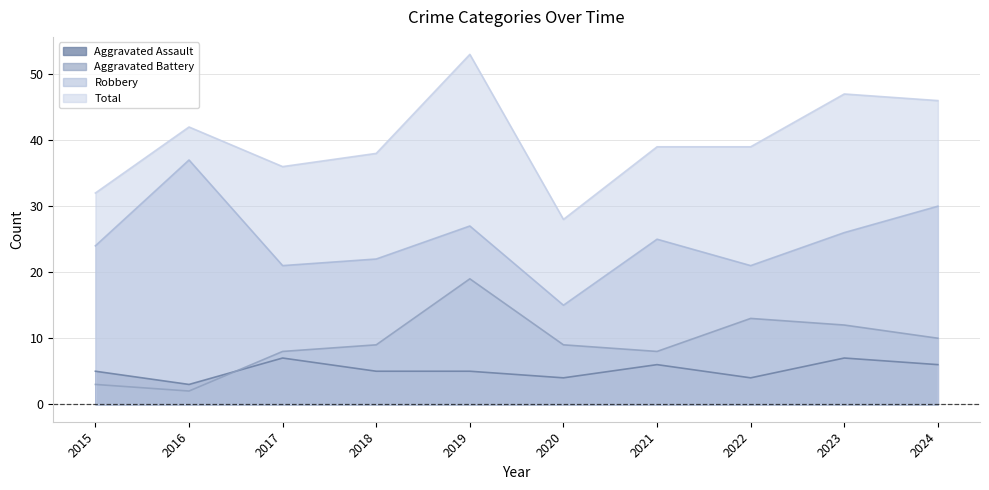

The Aggravated Battery series shows 12 at 2023. True or false?

True